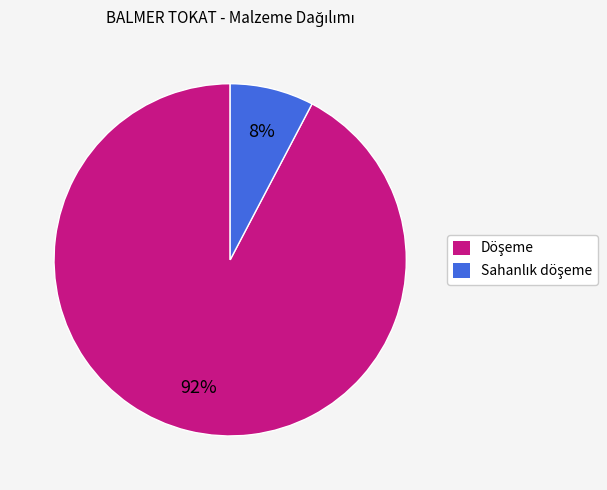

Does any single category account for the majority?

Yes